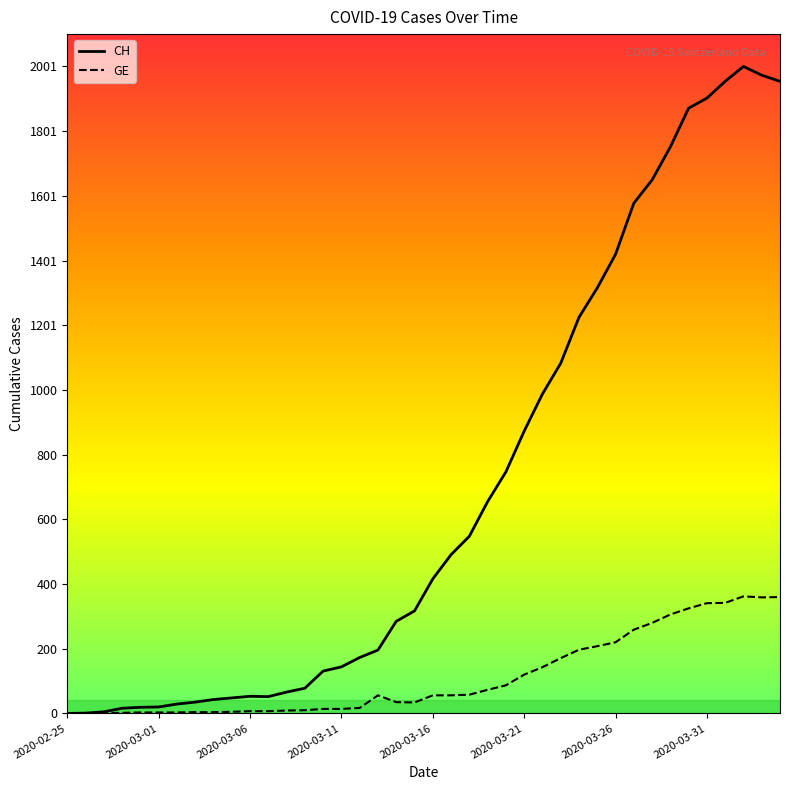

List the series in order of their peak value, highest first.

CH, GE